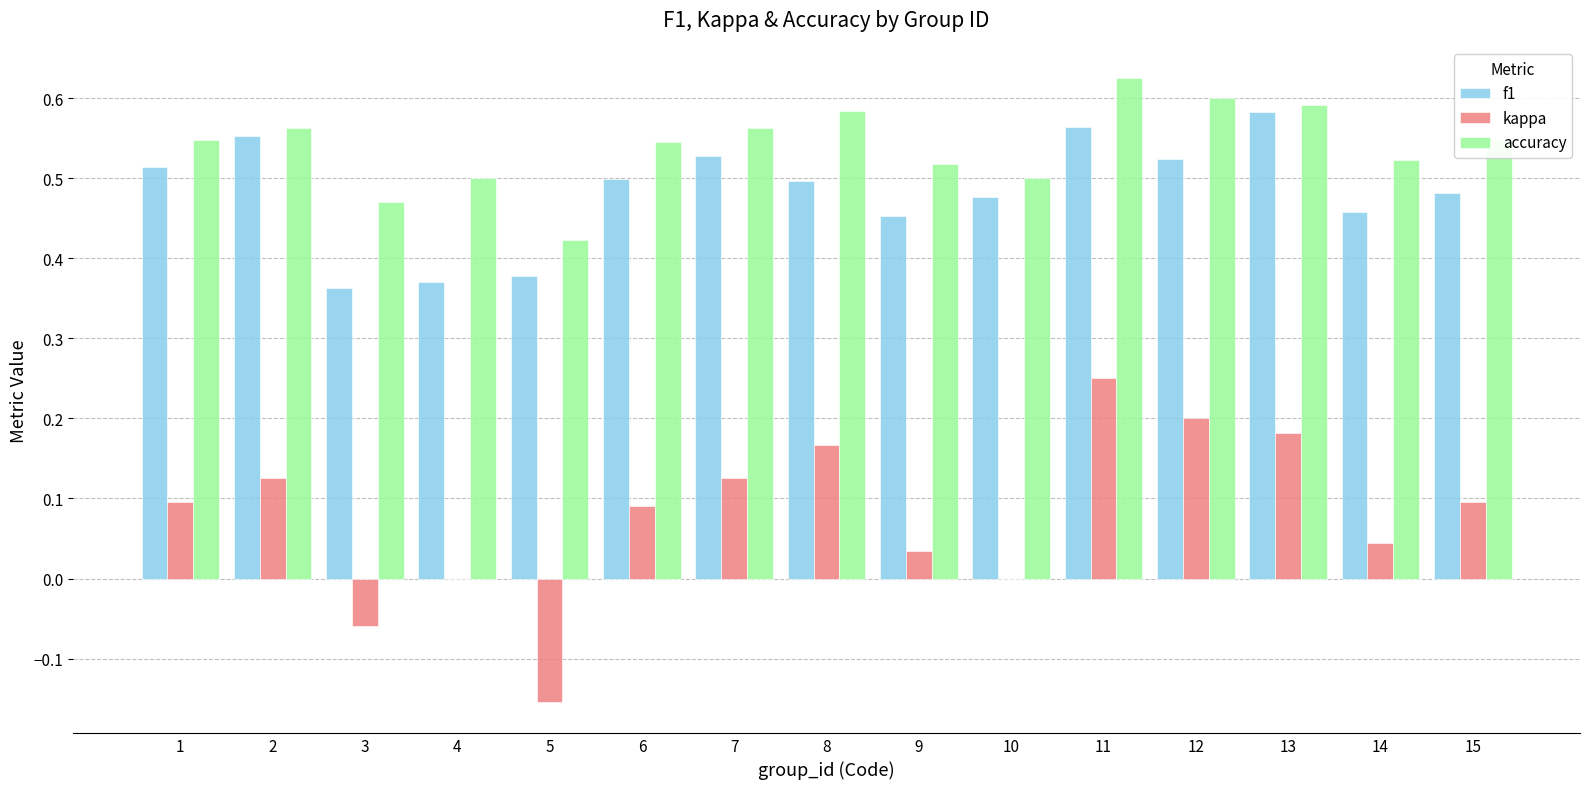

Which series has the largest total across all categories?

accuracy